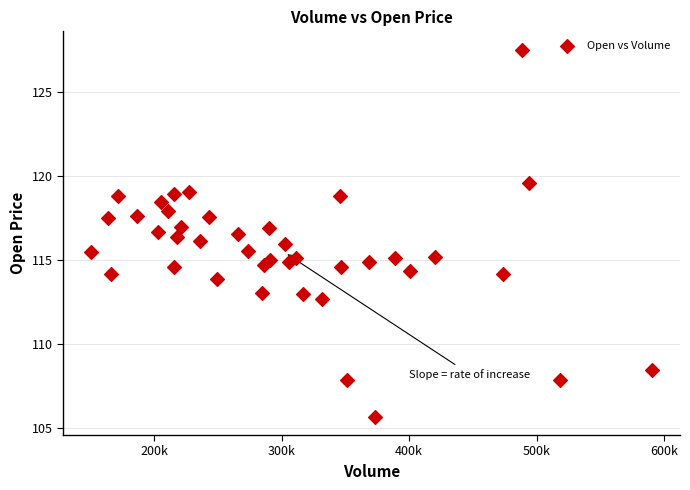

What is the range of X values (max minus min)?

440400.0